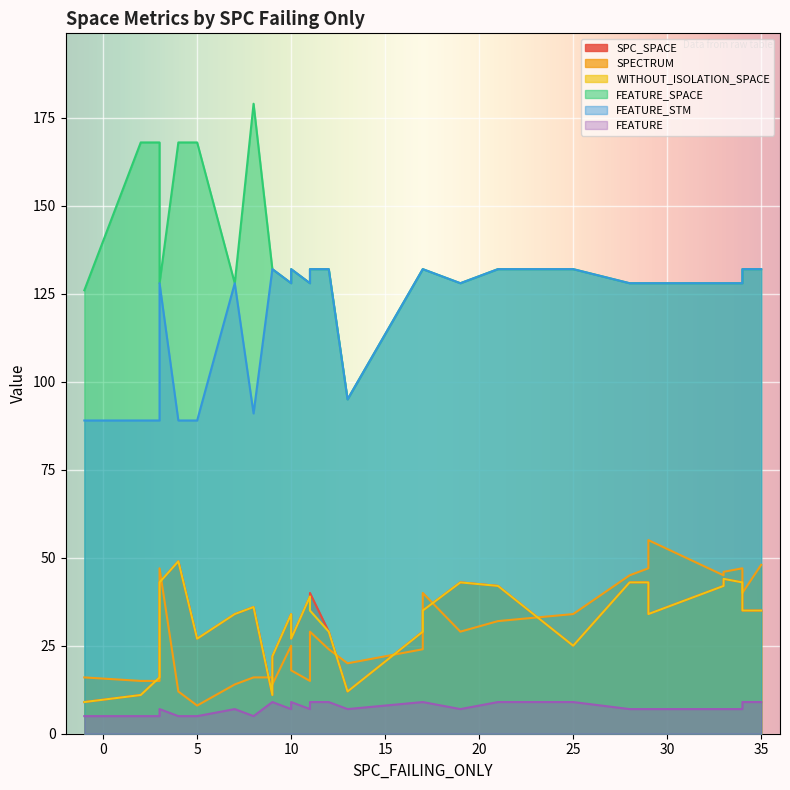

What is the spread (max minus min) of values at 34?

121